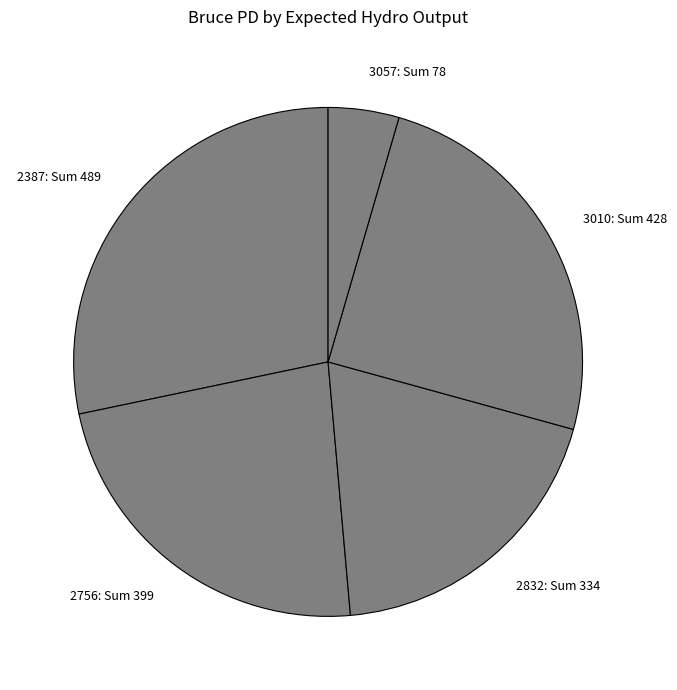

Rank the categories by value from lowest to highest.

3057: Sum 78, 2832: Sum 334, 2756: Sum 399, 3010: Sum 428, 2387: Sum 489